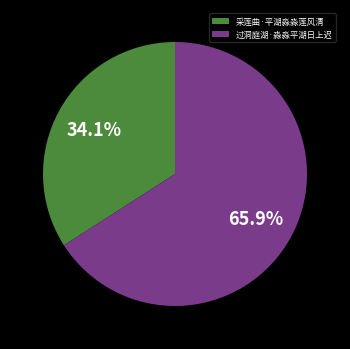

Which slice is the largest?

过洞庭湖·淼淼平湖日上迟